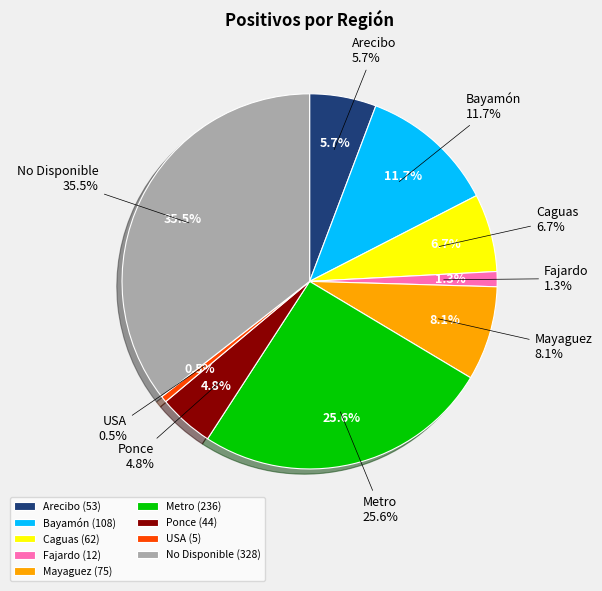

How many slices are in this pie chart?

9